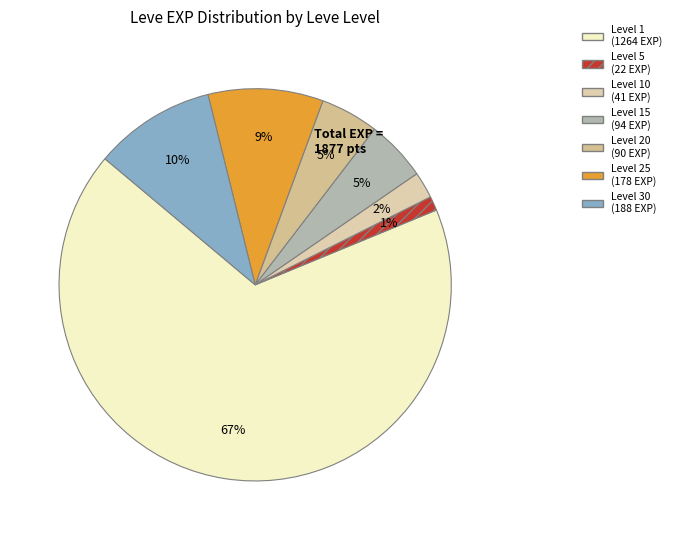

Count the number of slices in the pie.

7